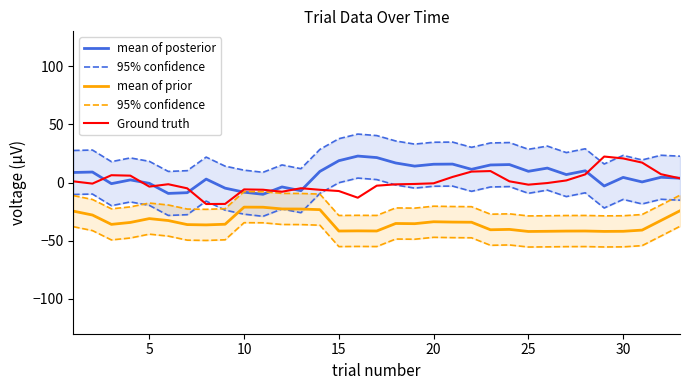

What is the greatest value displayed?

41.7